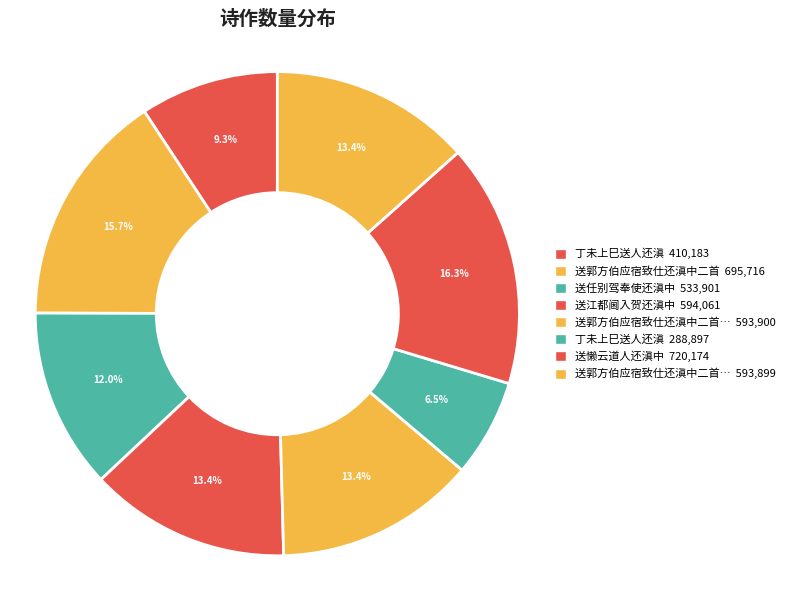

How many segments does this pie chart have?

8